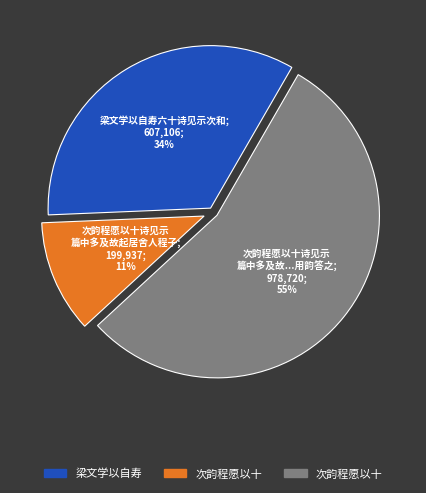

To the nearest percent, what is the average slice percentage?

33%